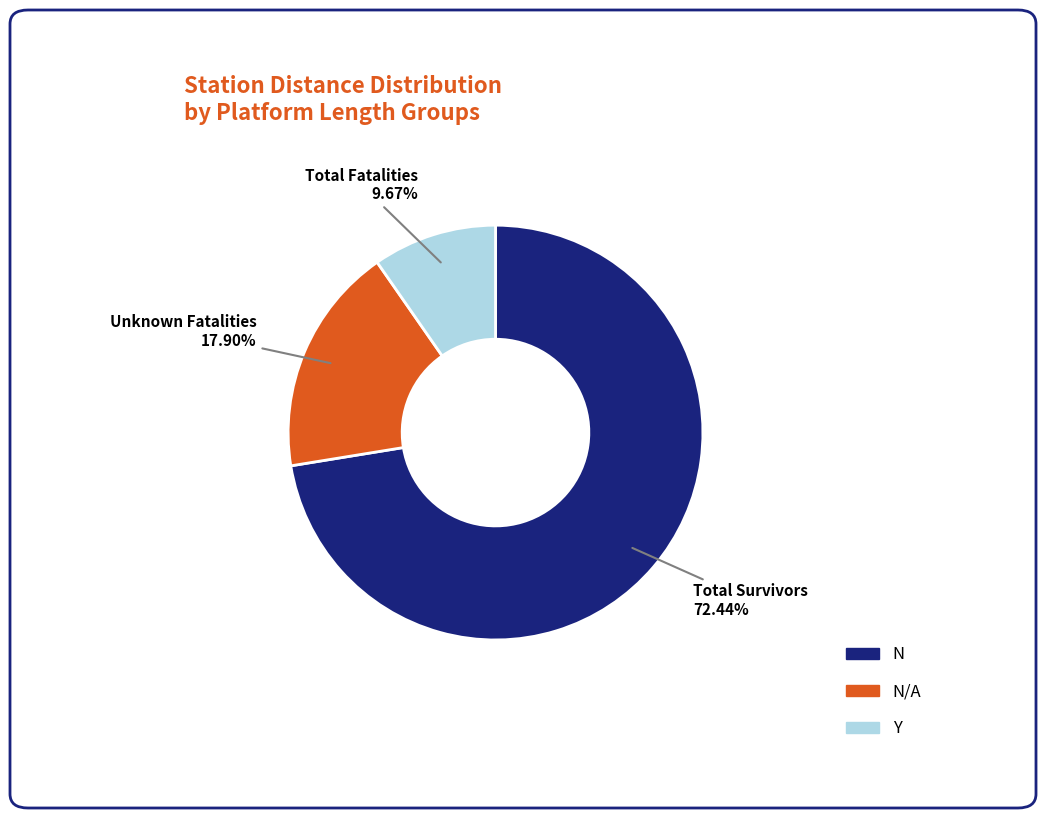

How many segments does this pie chart have?

3